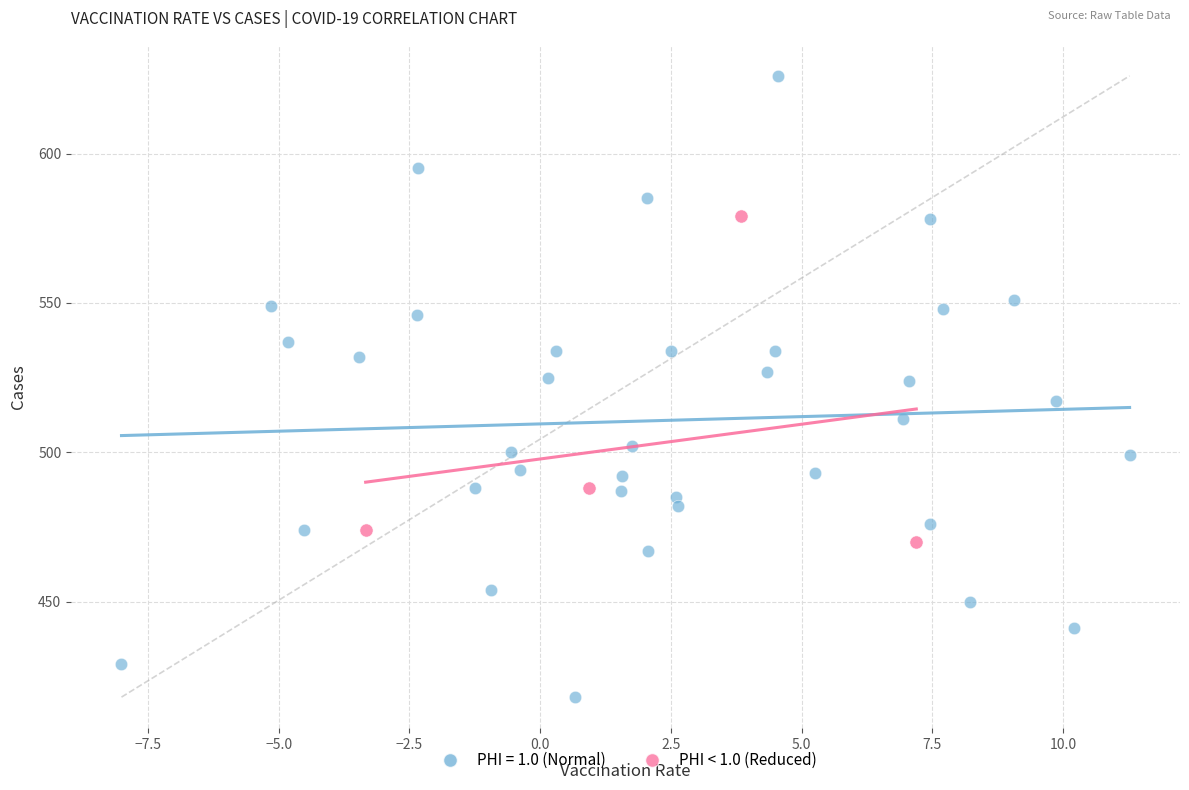

Which series has the widest spread of Y values?

PHI = 1.0 (Normal)